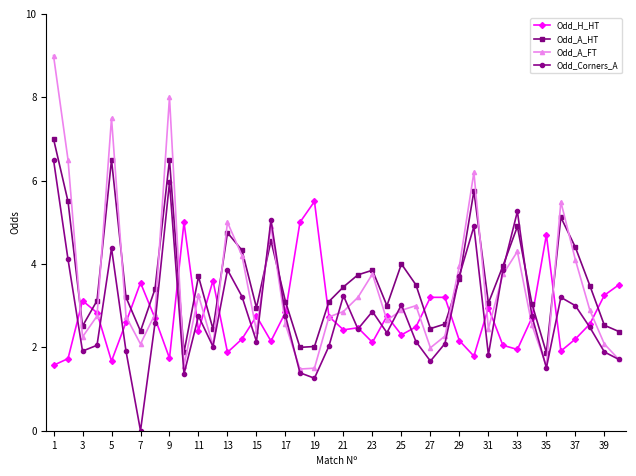

Which series has the widest spread of values?

Odd_A_FT